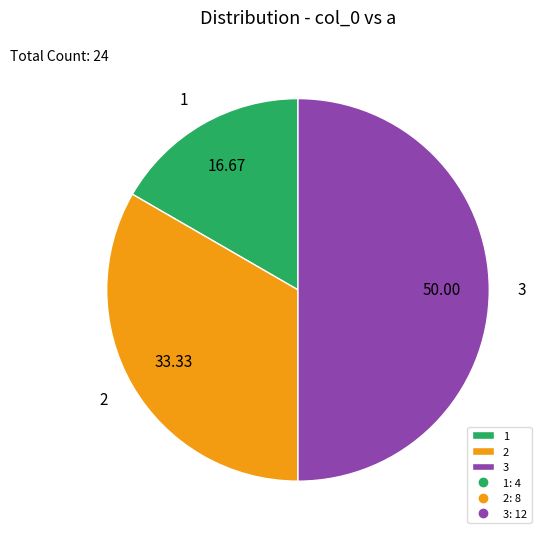

Combined, do 3 and 2 account for over 50%?

Yes